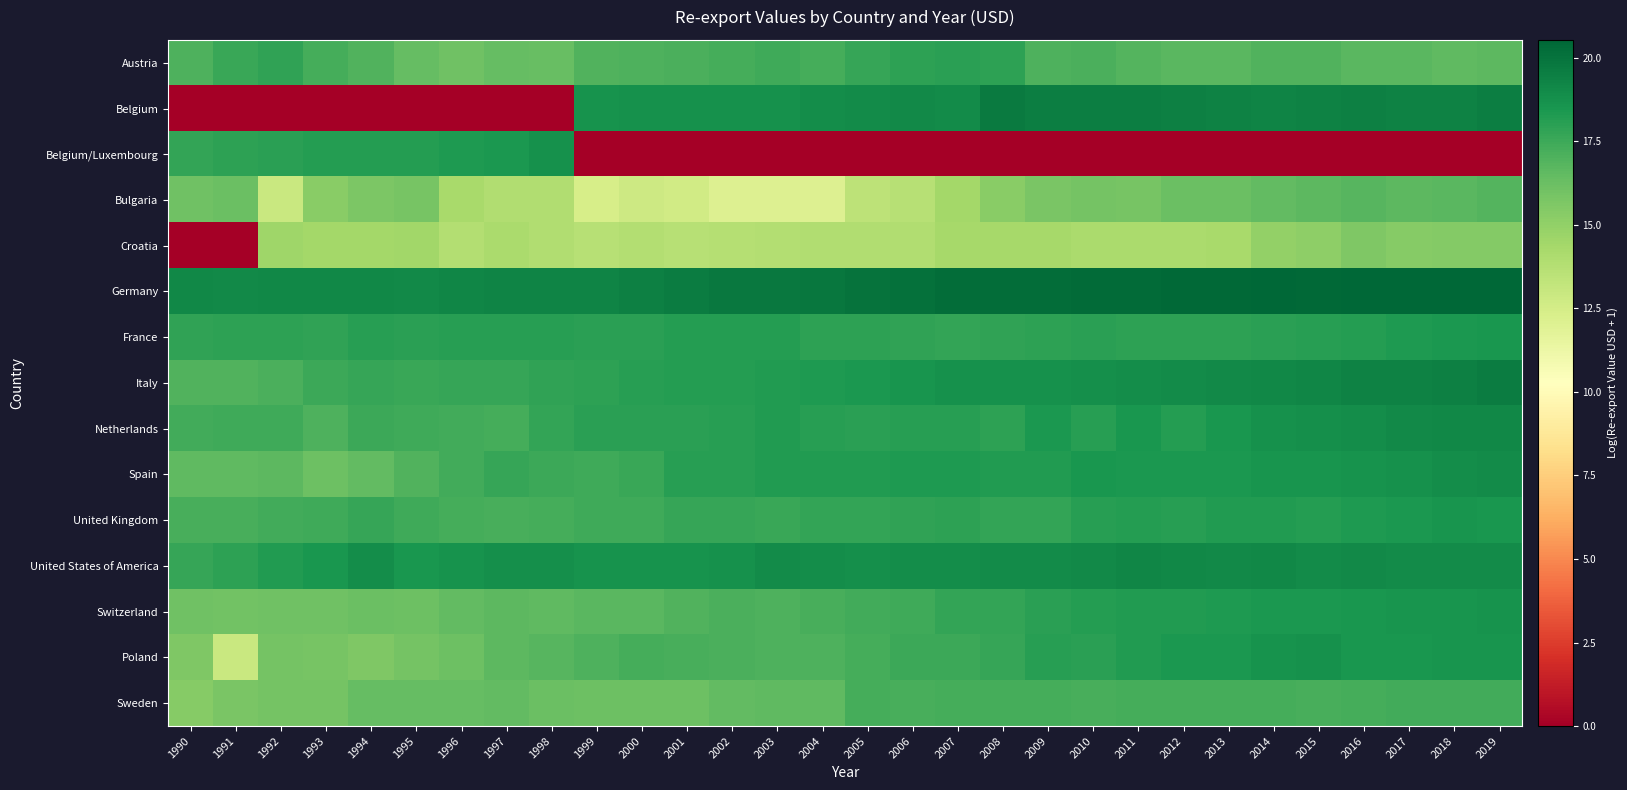

Reading right to left, what are all the values shown in this chart?

Austria: 2019=16.6	2018=16.6	2017=16.7	2016=16.7	2015=16.9	2014=17.0	2013=16.7	2012=16.7	2011=16.9	2010=17.1	2009=17.0	2008=17.9	2007=18.0	2006=17.9	2005=17.7	2004=17.3	2003=17.4	2002=17.3	2001=17.1	2000=17.0	1999=17.0	1998=16.3	1997=16.4	1996=16.1	1995=16.4	1994=16.9	1993=17.3	1992=17.9	1991=17.6	1990=17.0
Belgium: 2019=19.5	2018=19.4	2017=19.4	2016=19.4	2015=19.4	2014=19.3	2013=19.4	2012=19.5	2011=19.5	2010=19.5	2009=19.5	2008=19.7	2007=19.0	2006=19.0	2005=19.0	2004=18.9	2003=18.7	2002=18.7	2001=18.8	2000=18.8	1999=18.7	1998=0.0	1997=0.0	1996=0.0	1995=0.0	1994=0.0	1993=0.0	1992=0.0	1991=0.0	1990=0.0
Belgium/Luxembourg: 2019=0.0	2018=0.0	2017=0.0	2016=0.0	2015=0.0	2014=0.0	2013=0.0	2012=0.0	2011=0.0	2010=0.0	2009=0.0	2008=0.0	2007=0.0	2006=0.0	2005=0.0	2004=0.0	2003=0.0	2002=0.0	2001=0.0	2000=0.0	1999=0.0	1998=18.7	1997=18.4	1996=18.3	1995=18.2	1994=18.2	1993=18.2	1992=18.0	1991=17.9	1990=17.8
Bulgaria: 2019=16.9	2018=16.7	2017=16.7	2016=16.8	2015=16.6	2014=16.5	2013=16.3	2012=16.2	2011=15.8	2010=15.9	2009=15.7	2008=15.3	2007=14.4	2006=13.6	2005=13.4	2004=12.1	2003=12.1	2002=12.1	2001=12.6	2000=12.8	1999=12.4	1998=13.9	1997=13.9	1996=14.3	1995=15.8	1994=15.7	1993=15.3	1992=12.9	1991=16.2	1990=16.1
Croatia: 2019=15.5	2018=15.5	2017=15.4	2016=15.6	2015=15.1	2014=14.9	2013=14.3	2012=14.2	2011=14.2	2010=14.2	2009=14.3	2008=14.3	2007=14.3	2006=13.9	2005=13.9	2004=13.9	2003=13.8	2002=13.8	2001=13.7	2000=13.8	1999=13.7	1998=13.9	1997=14.2	1996=13.8	1995=14.5	1994=14.4	1993=14.4	1992=14.5	1991=0.0	1990=0.0
Germany: 2019=20.5	2018=20.5	2017=20.5	2016=20.5	2015=20.4	2014=20.5	2013=20.4	2012=20.4	2011=20.4	2010=20.4	2009=20.3	2008=20.3	2007=20.3	2006=20.1	2005=20.0	2004=19.9	2003=19.8	2002=19.7	2001=19.6	2000=19.5	1999=19.3	1998=19.3	1997=19.3	1996=19.2	1995=19.1	1994=19.2	1993=19.1	1992=19.1	1991=19.1	1990=19.1
France: 2019=18.5	2018=18.4	2017=18.3	2016=18.2	2015=18.1	2014=18.0	2013=17.9	2012=17.9	2011=18.0	2010=18.0	2009=17.9	2008=17.9	2007=17.8	2006=17.9	2005=17.9	2004=17.9	2003=18.2	2002=18.1	2001=18.1	2000=18.0	1999=18.0	1998=18.1	1997=18.1	1996=18.1	1995=18.0	1994=18.1	1993=17.9	1992=17.9	1991=17.9	1990=17.8
Italy: 2019=19.6	2018=19.4	2017=19.4	2016=19.3	2015=19.2	2014=19.2	2013=19.1	2012=19.0	2011=18.9	2010=18.8	2009=18.7	2008=18.7	2007=18.7	2006=18.6	2005=18.4	2004=18.4	2003=18.3	2002=18.2	2001=18.2	2000=18.1	1999=17.9	1998=17.9	1997=17.7	1996=17.7	1995=17.6	1994=17.7	1993=17.5	1992=17.1	1991=17.0	1990=17.0
Netherlands: 2019=19.1	2018=19.1	2017=19.0	2016=18.9	2015=18.8	2014=18.7	2013=18.5	2012=18.2	2011=18.5	2010=18.1	2009=18.4	2008=17.9	2007=18.1	2006=18.1	2005=18.0	2004=18.1	2003=18.3	2002=18.1	2001=18.0	2000=18.0	1999=18.0	1998=17.8	1997=17.3	1996=17.4	1995=17.4	1994=17.5	1993=17.1	1992=17.5	1991=17.5	1990=17.4
Spain: 2019=18.9	2018=18.9	2017=18.7	2016=18.7	2015=18.6	2014=18.6	2013=18.4	2012=18.4	2011=18.4	2010=18.5	2009=18.3	2008=18.3	2007=18.3	2006=18.3	2005=18.3	2004=18.3	2003=18.2	2002=18.1	2001=18.1	2000=17.6	1999=17.5	1998=17.6	1997=17.7	1996=17.4	1995=17.0	1994=16.5	1993=16.1	1992=16.7	1991=16.6	1990=16.6
United Kingdom: 2019=18.5	2018=18.5	2017=18.4	2016=18.4	2015=18.2	2014=18.2	2013=18.2	2012=18.1	2011=18.1	2010=18.1	2009=17.8	2008=17.8	2007=17.9	2006=17.9	2005=17.8	2004=17.7	2003=17.6	2002=17.7	2001=17.6	2000=17.5	1999=17.5	1998=17.3	1997=17.2	1996=17.3	1995=17.5	1994=17.7	1993=17.4	1992=17.3	1991=17.2	1990=17.2
United States of America: 2019=19.0	2018=19.0	2017=19.0	2016=19.1	2015=19.0	2014=19.1	2013=19.1	2012=19.1	2011=19.2	2010=19.1	2009=18.9	2008=19.0	2007=18.9	2006=18.9	2005=18.8	2004=18.9	2003=18.9	2002=18.7	2001=18.6	2000=18.6	1999=18.7	1998=18.8	1997=18.8	1996=18.6	1995=18.5	1994=18.9	1993=18.5	1992=18.2	1991=17.9	1990=17.7
Switzerland: 2019=18.7	2018=18.6	2017=18.5	2016=18.5	2015=18.4	2014=18.4	2013=18.3	2012=18.3	2011=18.3	2010=18.2	2009=18.0	2008=17.8	2007=17.7	2006=17.4	2005=17.3	2004=17.2	2003=17.0	2002=17.1	2001=16.9	2000=16.7	1999=16.7	1998=16.5	1997=16.6	1996=16.5	1995=16.2	1994=16.3	1993=16.1	1992=16.0	1991=16.0	1990=16.1
Poland: 2019=18.6	2018=18.5	2017=18.5	2016=18.5	2015=18.7	2014=18.6	2013=18.4	2012=18.4	2011=18.2	2010=18.0	2009=18.1	2008=17.7	2007=17.6	2006=17.5	2005=17.3	2004=17.0	2003=17.0	2002=17.1	2001=17.2	2000=17.3	1999=17.0	1998=16.8	1997=16.7	1996=16.1	1995=15.9	1994=15.6	1993=15.8	1992=15.9	1991=12.9	1990=15.6
Sweden: 2019=17.4	2018=17.4	2017=17.4	2016=17.3	2015=17.2	2014=17.3	2013=17.3	2012=17.3	2011=17.3	2010=17.2	2009=17.3	2008=17.3	2007=17.3	2006=17.2	2005=17.3	2004=16.6	2003=16.6	2002=16.5	2001=16.2	2000=16.1	1999=16.2	1998=16.3	1997=16.4	1996=16.4	1995=16.4	1994=16.4	1993=15.9	1992=15.9	1991=15.7	1990=15.3